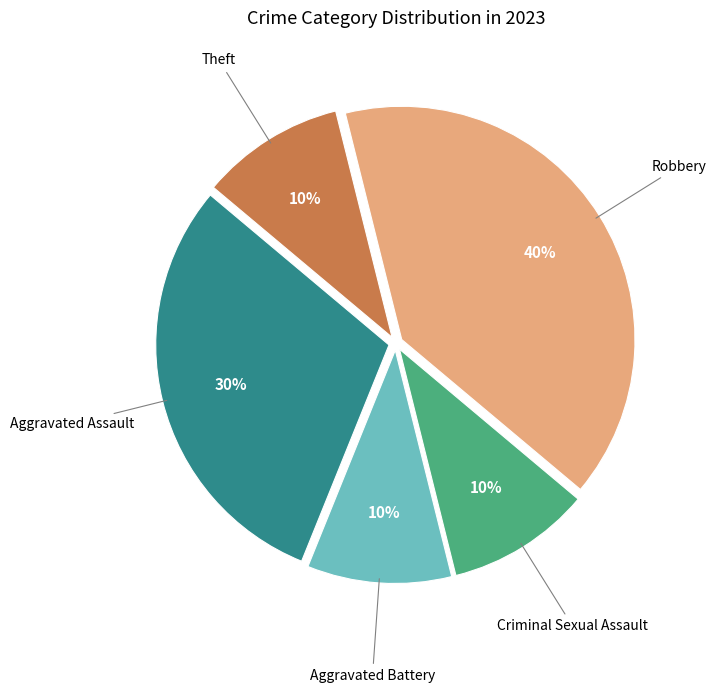

Is there any slice that represents more than half of the pie?

No